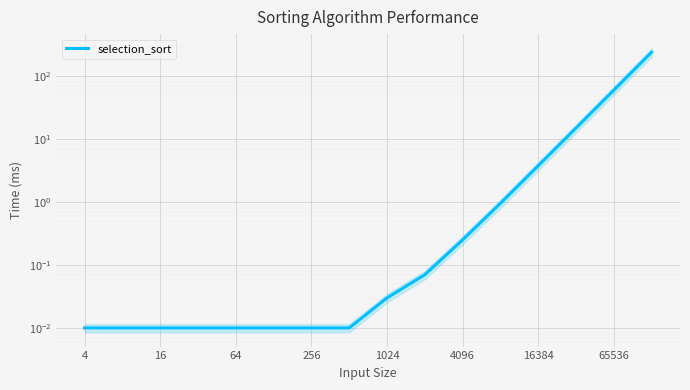

Count the number of categories in the chart.

16